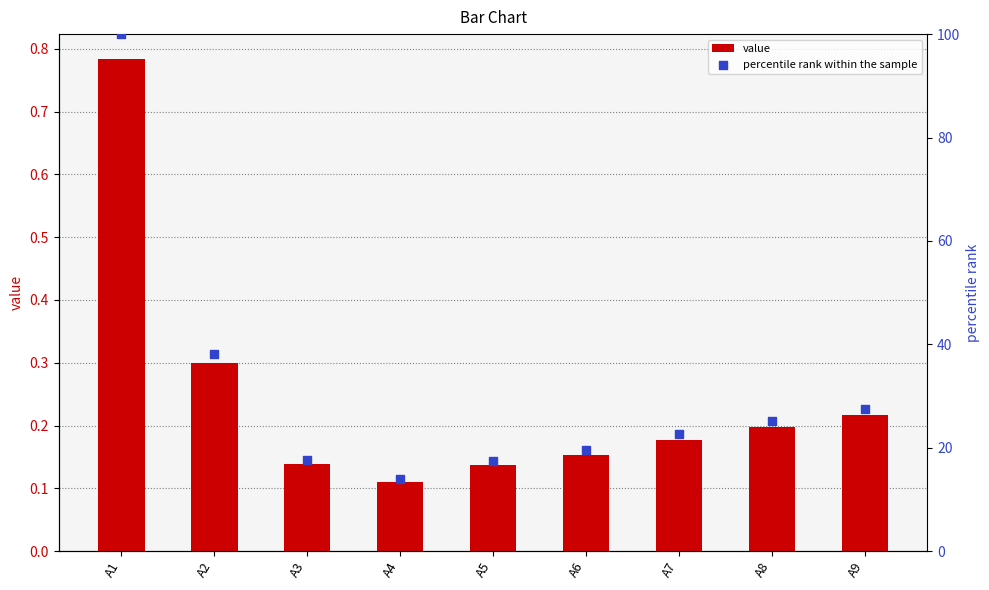

Which series reaches the maximum Y coordinate?

percentile rank within the sample